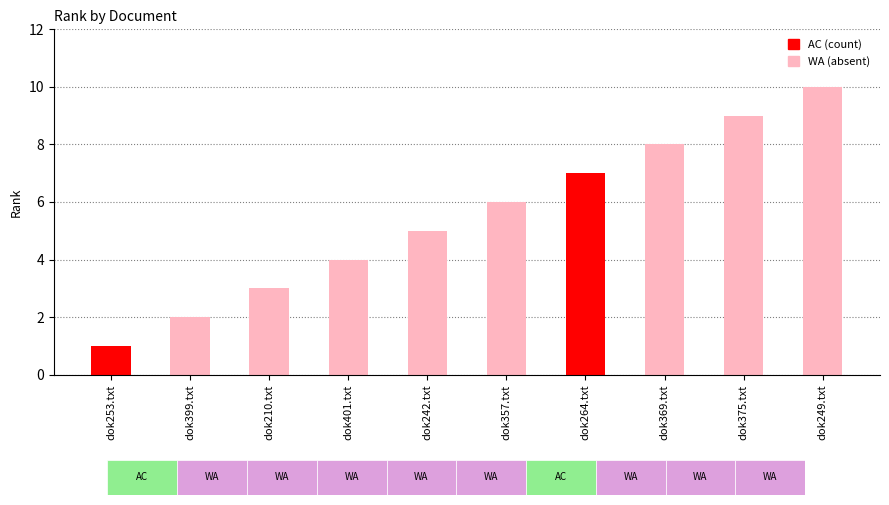

At which category does the chart reach its minimum across all series?

dok253.txt